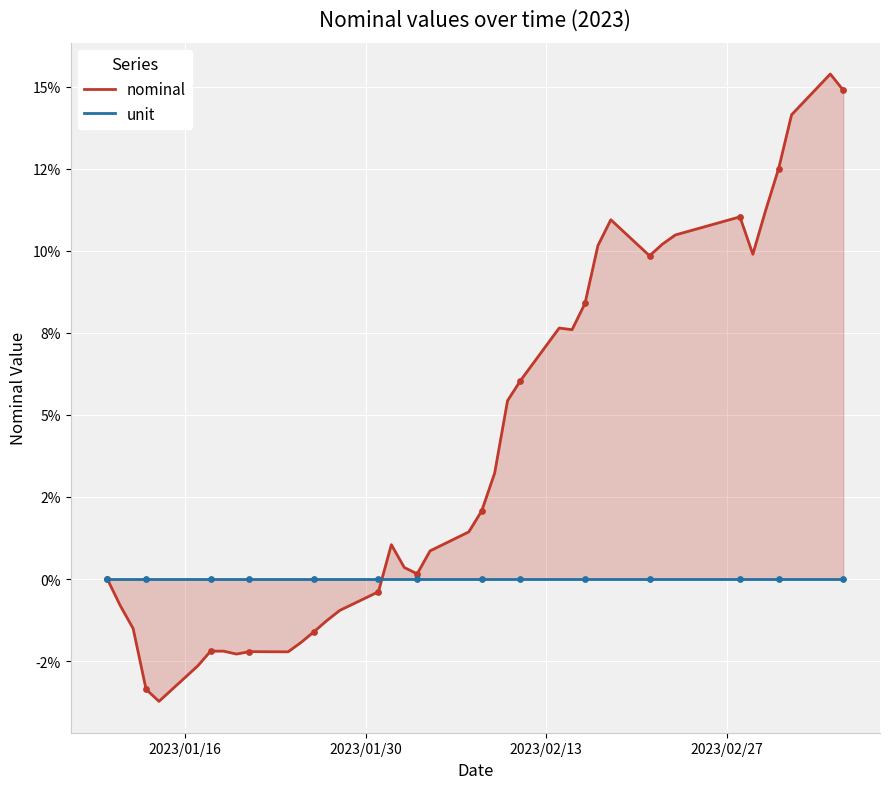

At how many categories does at least one series exceed 10?

10